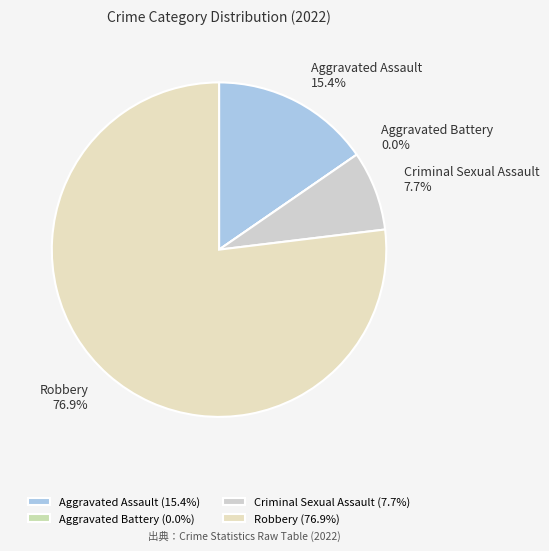

What is the ratio of the value at Robbery to the value at Criminal Sexual Assault?

10.0